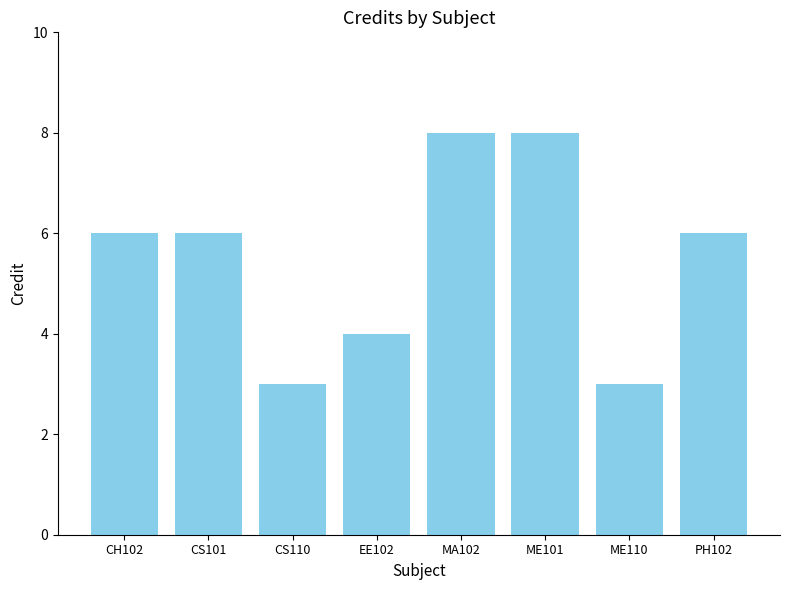

How many data points does each series have?

8